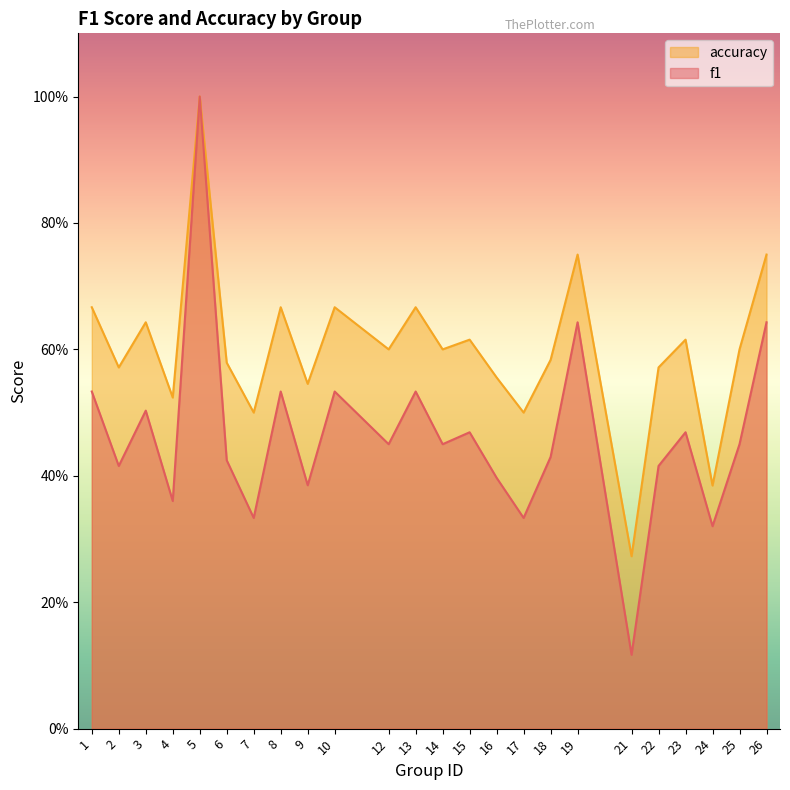

Reading left to right, list all the values displayed in this chart.

f1: 0.5	0.4	0.5	0.4	1.0	0.4	0.3	0.5	0.4	0.5	0.5	0.5	0.5	0.5	0.4	0.3	0.4	0.6	0.1	0.4	0.5	0.3	0.5	0.6
accuracy: 0.7	0.6	0.6	0.5	1.0	0.6	0.5	0.7	0.5	0.7	0.6	0.7	0.6	0.6	0.6	0.5	0.6	0.8	0.3	0.6	0.6	0.4	0.6	0.8